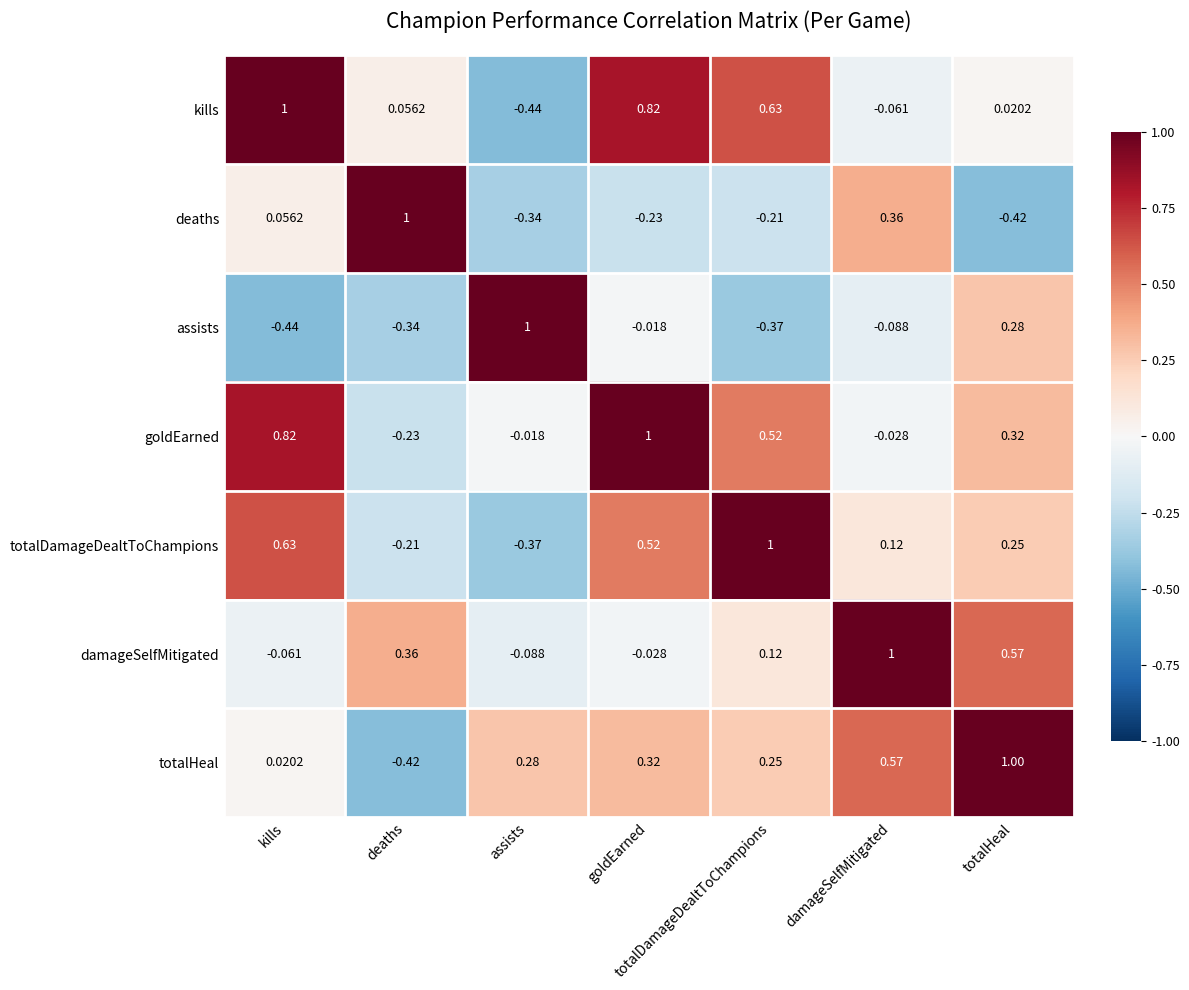

Which category has the lowest value in the deaths series?

totalHeal